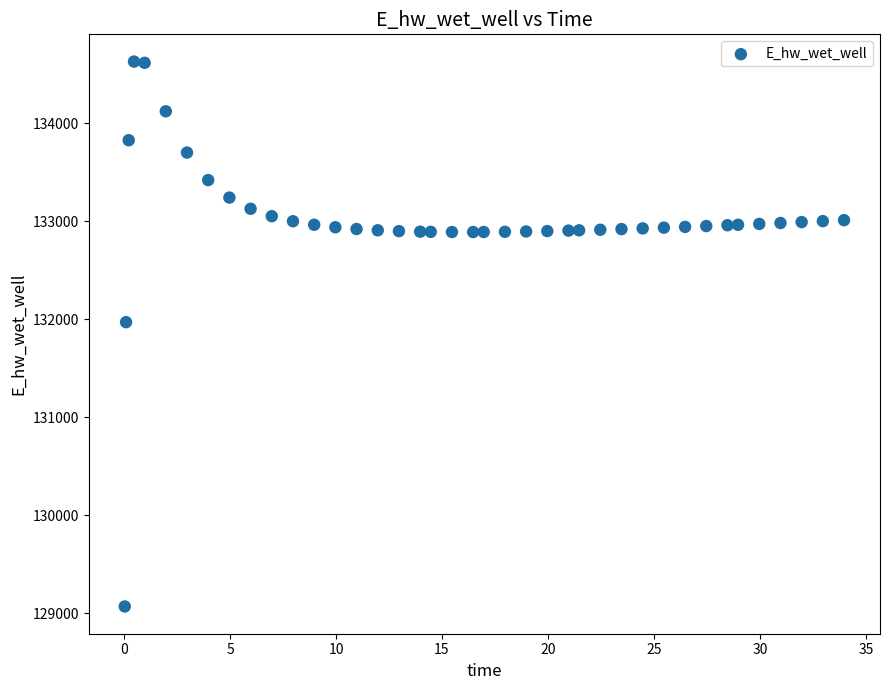

What Y value in the scatter plot is closest to 131849?

131970.0